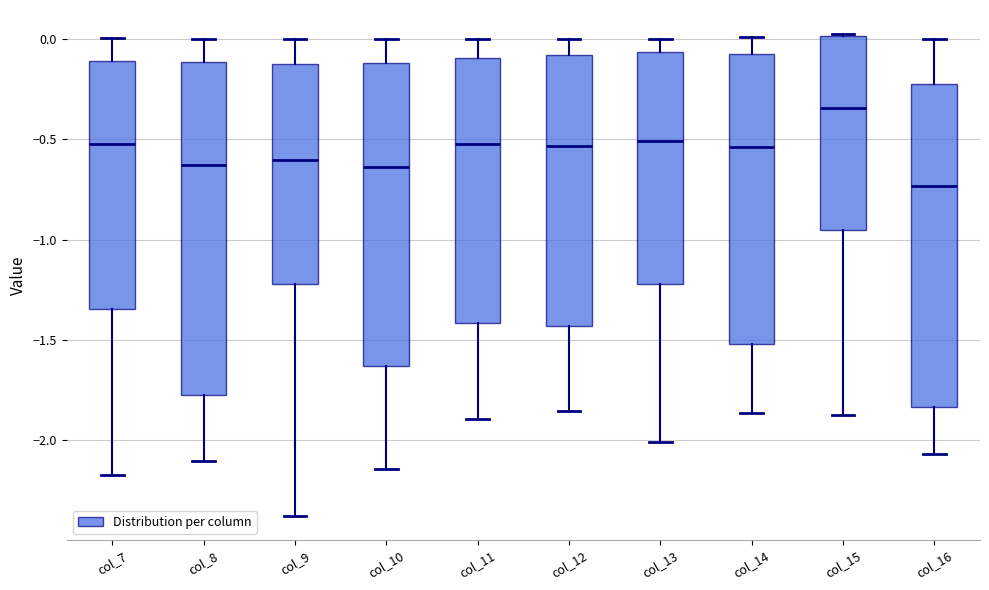

Reading left to right, read every box against the y-axis: the position of its median line, the range the box covers, and the ends of its whiskers. The values are not printed on the chart, so give them approximately, as read against the axis.

col_7: median -0.55, box -1.35 to -0.10, whiskers -2.15 to 0.00
col_8: median -0.65, box -1.75 to -0.10, whiskers -2.10 to 0.00
col_9: median -0.60, box -1.20 to -0.10, whiskers -2.35 to 0.00
col_10: median -0.65, box -1.65 to -0.10, whiskers -2.15 to 0.00
col_11: median -0.50, box -1.40 to -0.10, whiskers -1.90 to 0.00
col_12: median -0.55, box -1.45 to -0.10, whiskers -1.85 to 0.00
col_13: median -0.50, box -1.20 to -0.05, whiskers -2.00 to 0.00
col_14: median -0.55, box -1.50 to -0.10, whiskers -1.85 to 0.00
col_15: median -0.35, box -0.95 to 0.00, whiskers -1.85 to 0.00
col_16: median -0.75, box -1.85 to -0.25, whiskers -2.05 to 0.00